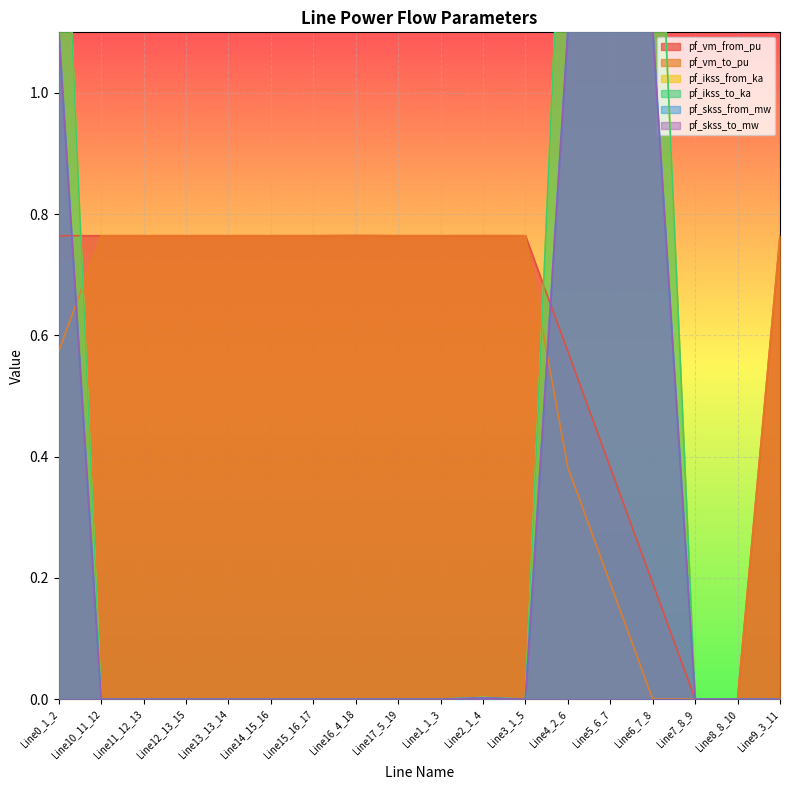

True or false: pf_ikss_to_ka has more than 2 interior local peaks.

False